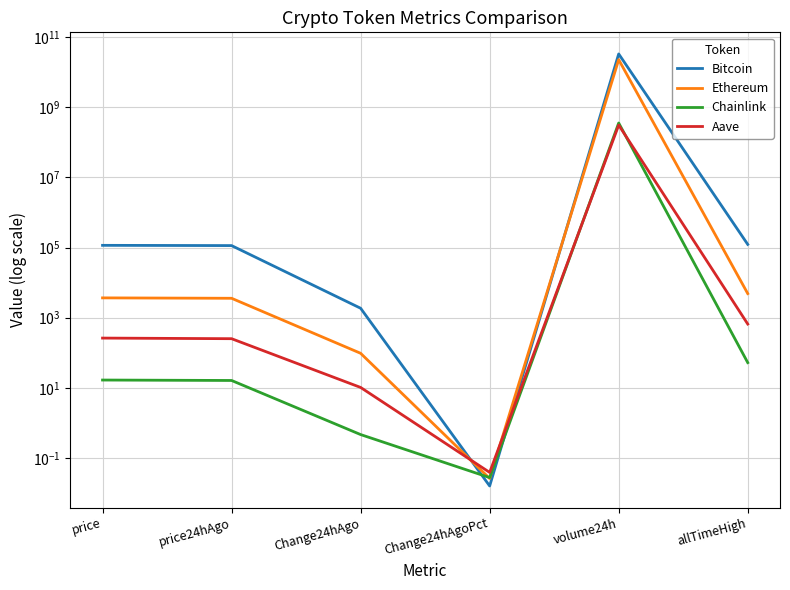

Reading left to right, what are all the values shown in this chart?

Bitcoin: 115486.0	113622.0	1864.0	0.0	32733620114.0	122838.0
Ethereum: 3680.8	3583.7	97.1	0.0	22505226851.0	4878.3
Chainlink: 16.8	16.3	0.5	0.0	352980448.0	52.7
Aave: 263.4	253.0	10.3	0.0	308131620.0	661.7